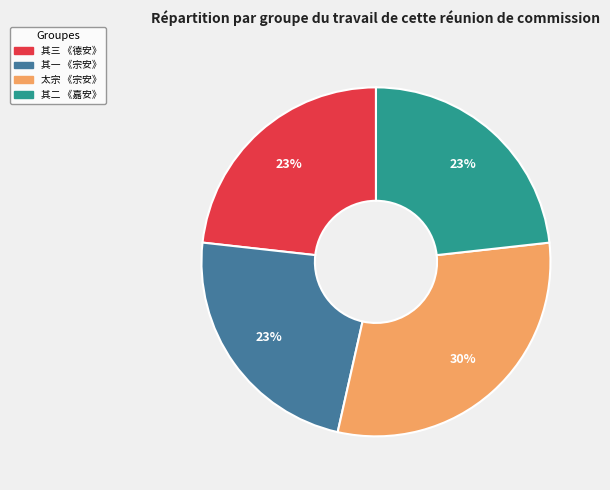

To the nearest percent, what is the average slice percentage?

25%